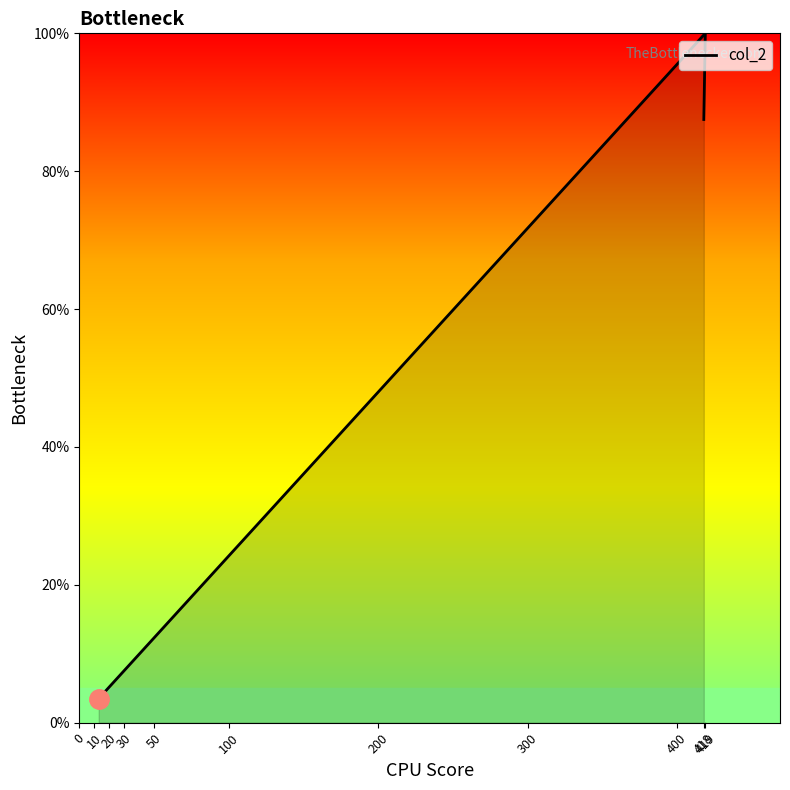

What is the minimum value shown in the chart?

3.5